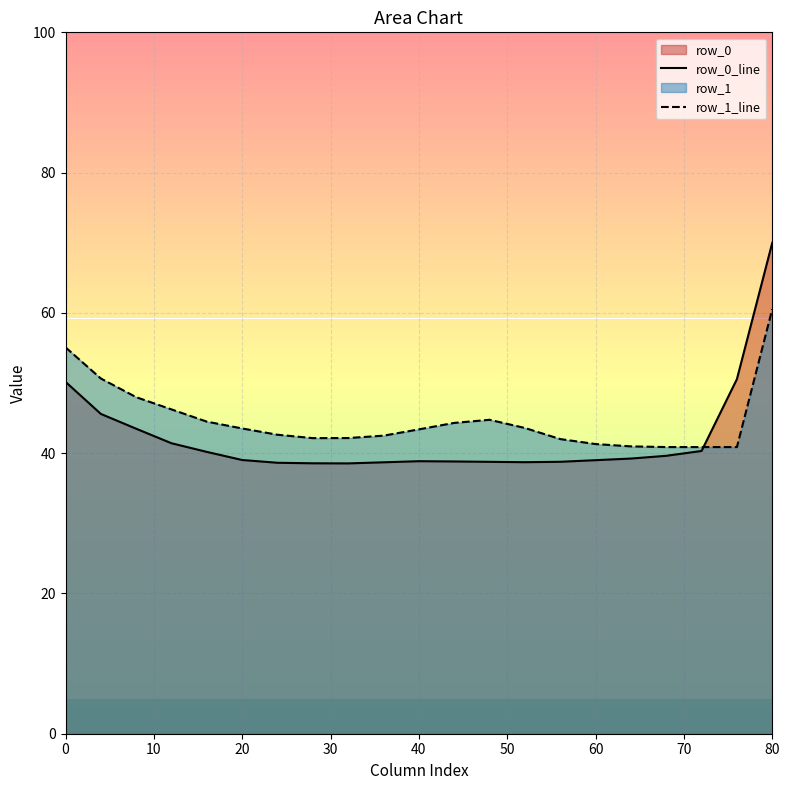

Which series has the largest total across all categories?

row_1_line